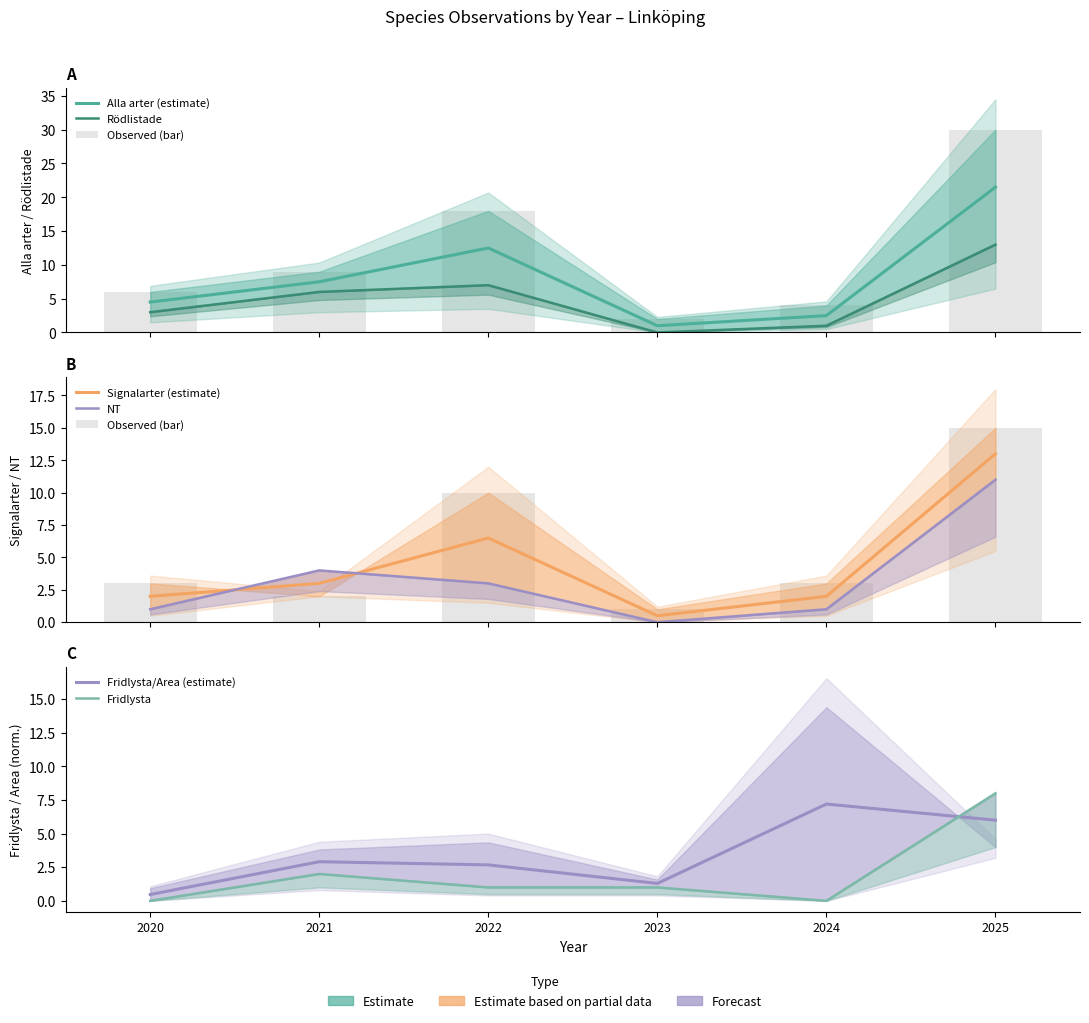

What is the total value across all series at 2021?

23